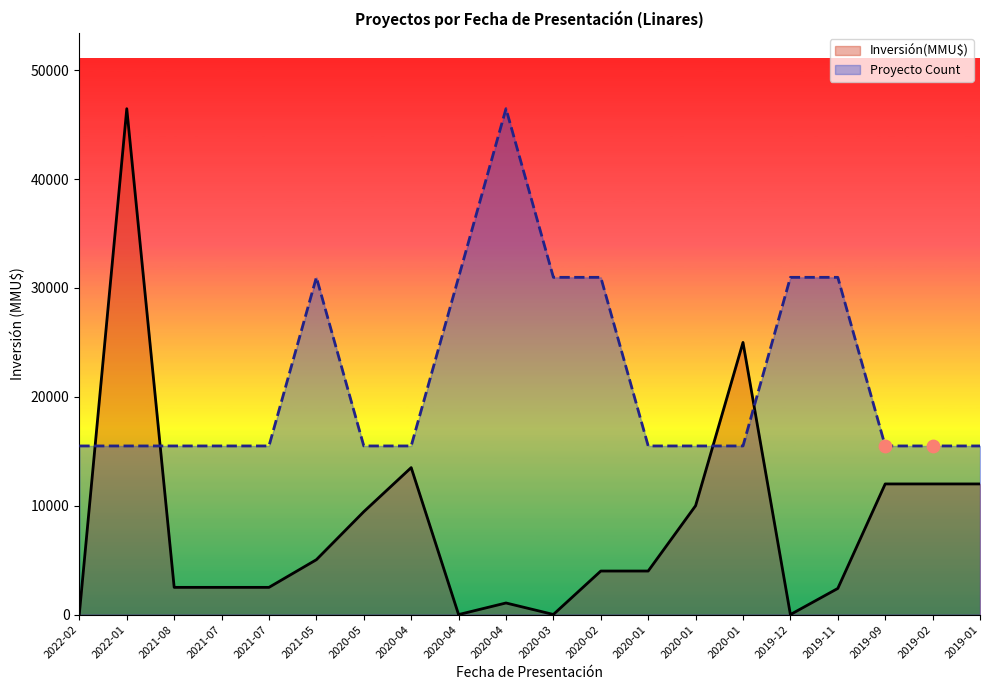

What is the total value across all series at 2020-04?

28990